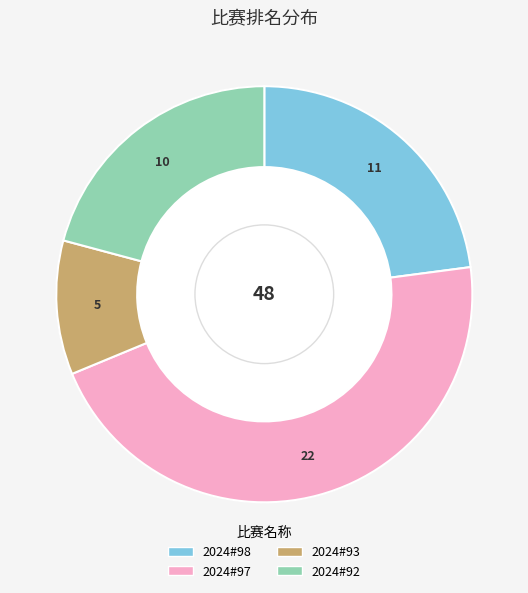

To the nearest percent, what is the average slice percentage?

25%